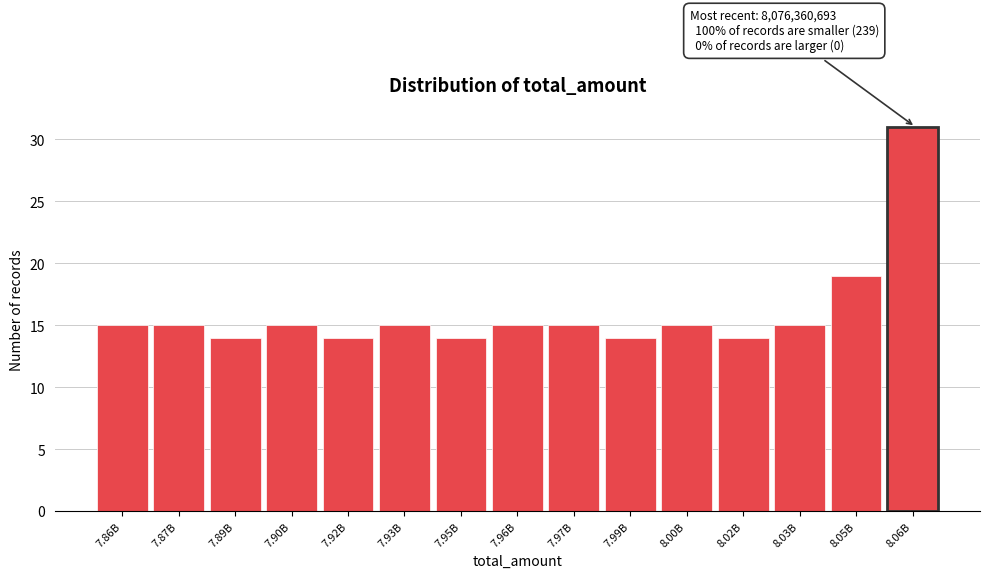

Reading right to left, extract all data points from this chart.

31	19	15	14	15	14	15	15	14	15	14	15	14	15	15